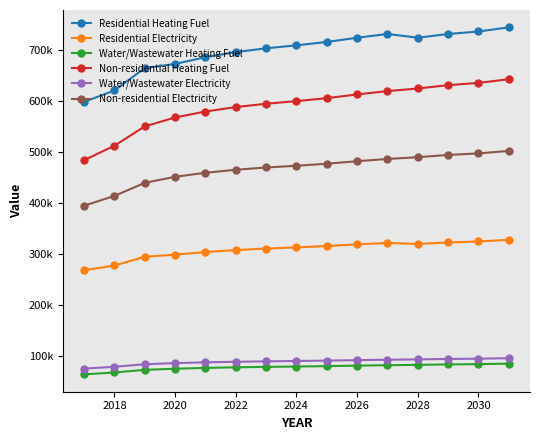

Reading left to right, extract all data points from this chart.

Residential Heating Fuel: 598717.5	621236.4	665028.1	673215.3	686453.2	696381.7	703828.0	709619.6	716238.6	724512.3	731958.7	724573.1	731886.5	736762.1	744888.0
Residential Electricity: 268648.7	278051.1	295239.6	299183.6	304402.8	308317.1	311252.9	313536.3	316145.9	319407.9	322343.7	320298.7	323195.3	325126.4	328344.9
Water/Wastewater Heating Fuel: 64606.3	68374.9	73406.1	75721.0	77268.4	78431.6	79309.4	79990.9	80771.3	81731.6	82578.7	83251.0	84118.6	84696.1	85659.4
Non-residential Heating Fuel: 484503.3	512897.7	550756.9	568230.4	579879.4	588616.1	595168.7	600265.1	606089.6	613370.2	619922.8	625019.2	631571.7	635940.1	643220.7
Water/Wastewater Electricity: 75894.5	79547.3	84432.2	86672.1	88174.0	89305.9	90165.7	90832.1	91596.6	92521.6	93319.2	93966.9	94806.4	95363.9	96295.1
Non-residential Electricity: 395257.1	414473.4	440095.2	451920.6	459804.2	465716.9	470151.5	473600.5	477542.3	482469.6	486904.2	490353.2	494787.8	497744.1	502671.4